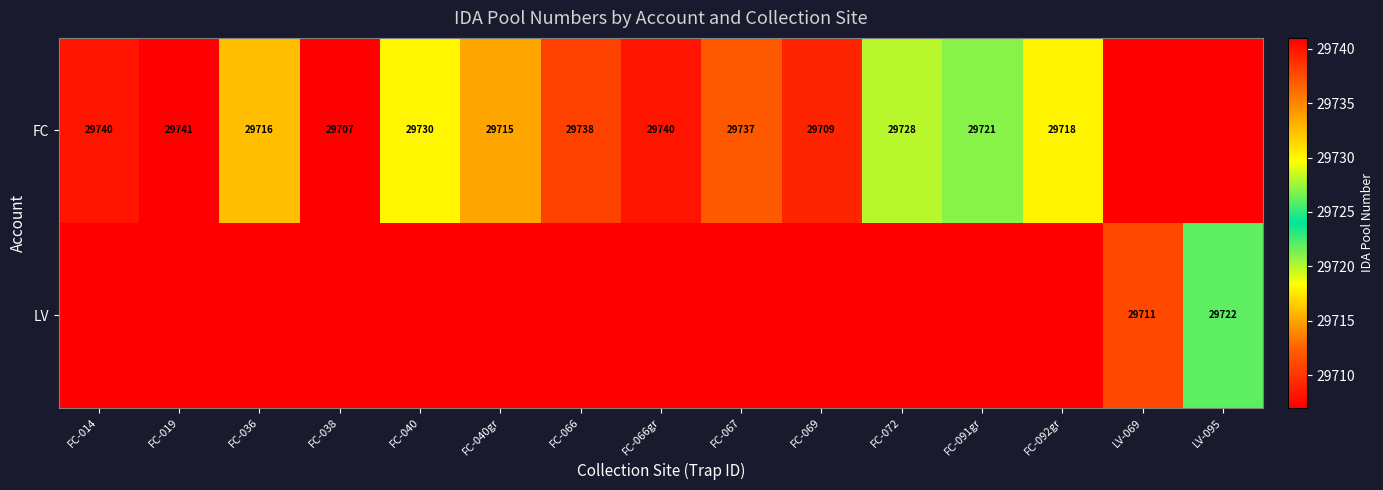

What is the difference between the FC values at FC-040 and FC-040gr?

15